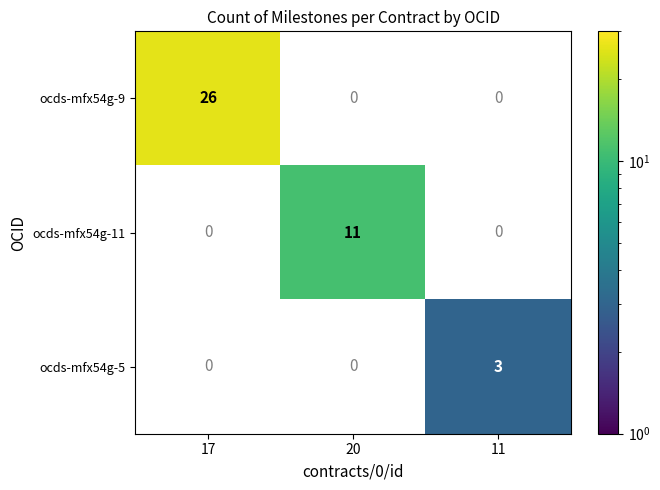

The ocds-mfx54g-11 series shows 18.7 at 20. True or false?

False